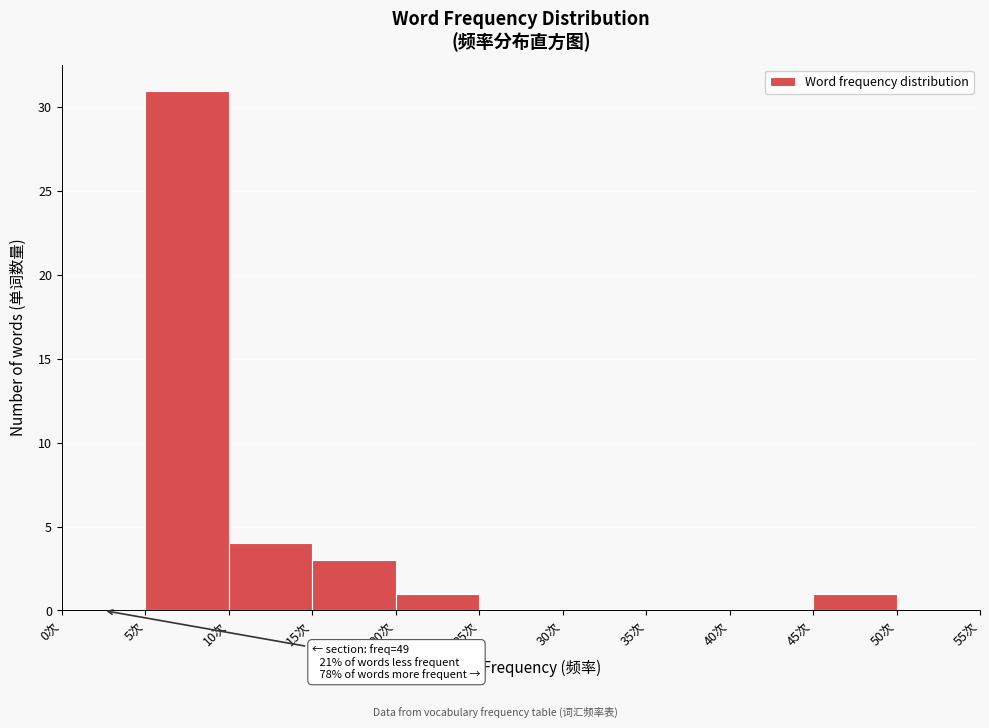

Over which range of the x-axis is the bar tallest?

5 to 10